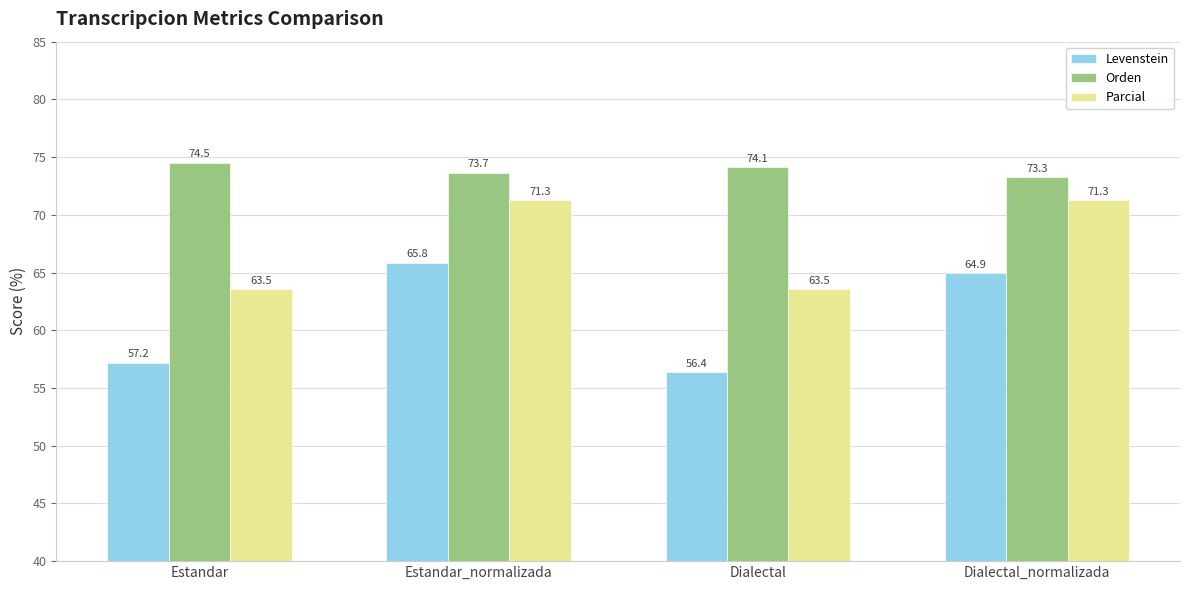

Are the bars grouped side by side (vs. stacked)?

Yes